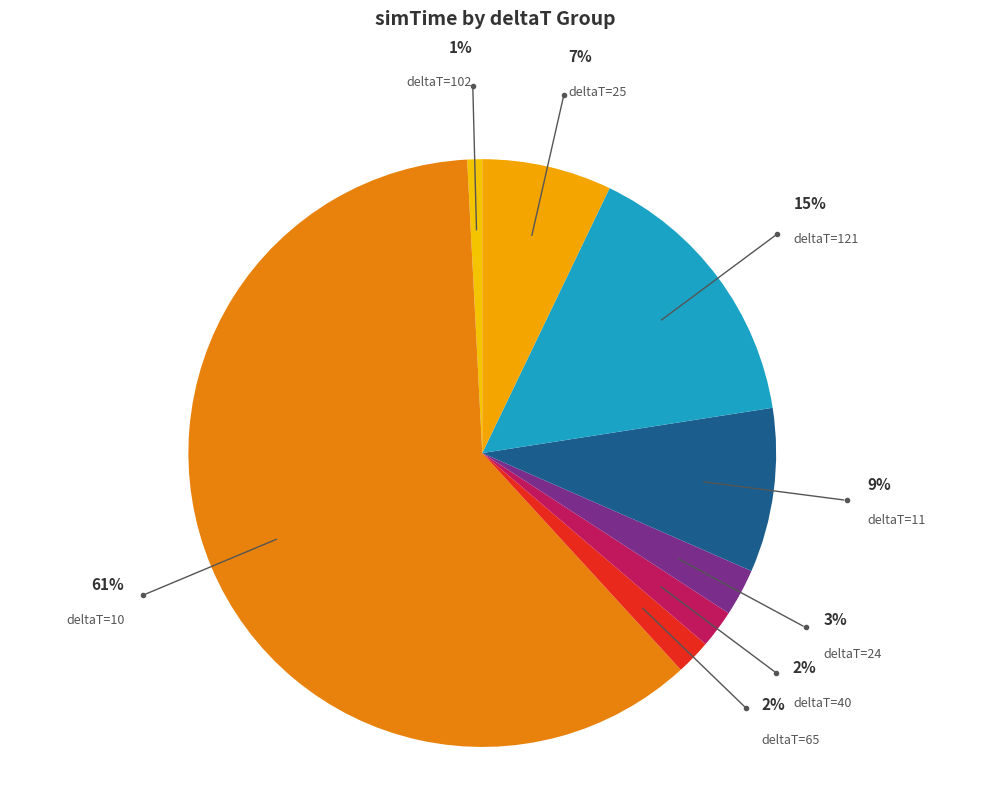

What is the largest slice in the pie chart?

deltaT=10